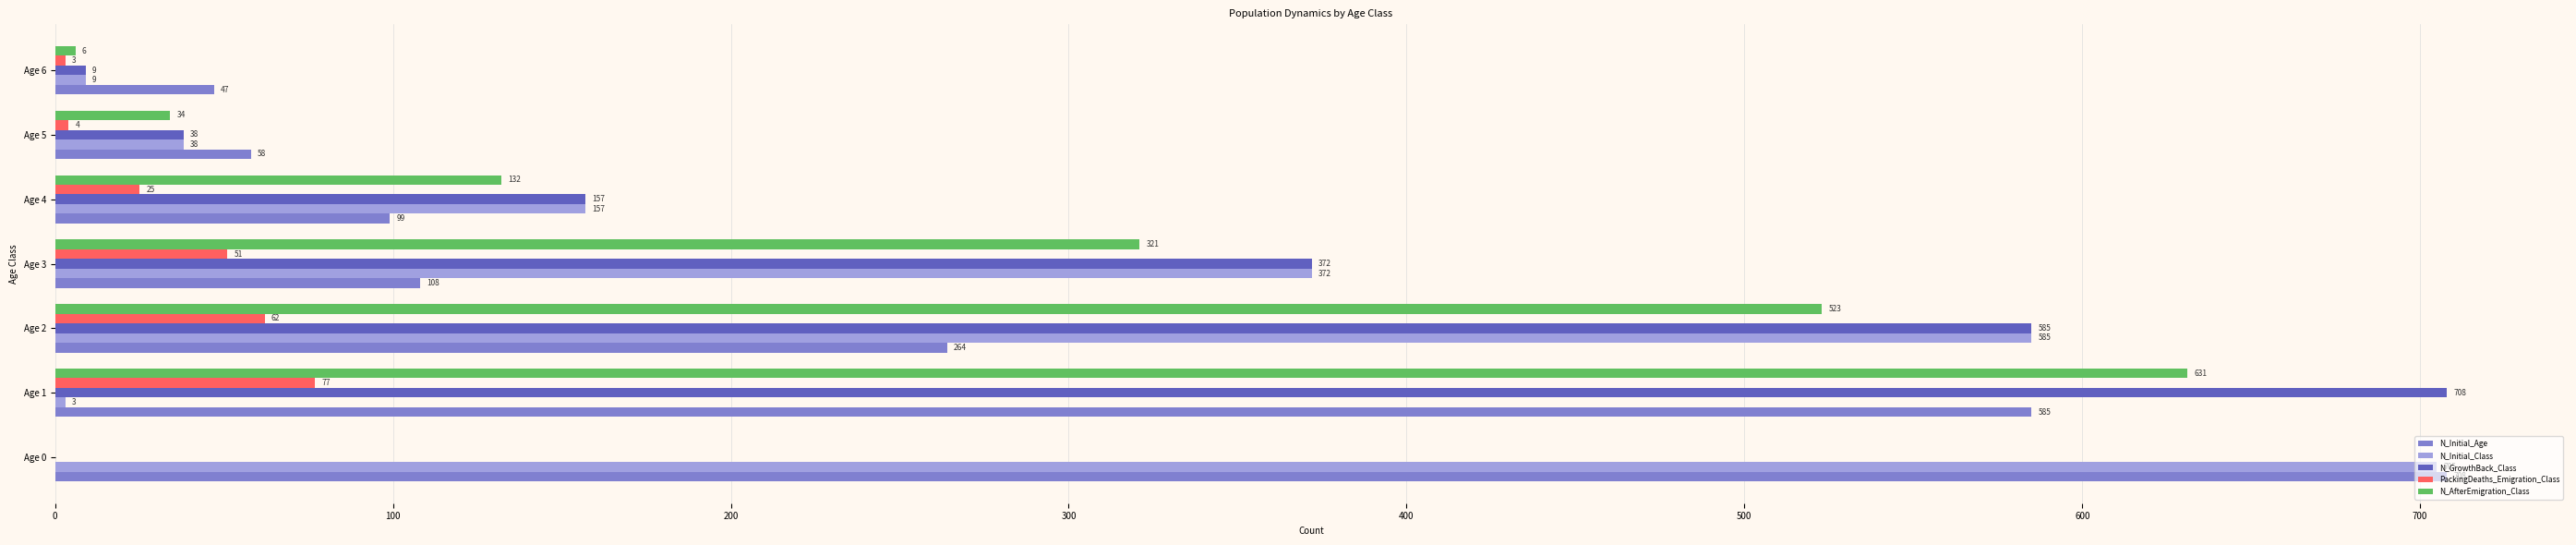

What is the total value across all series at Age 0?

1413